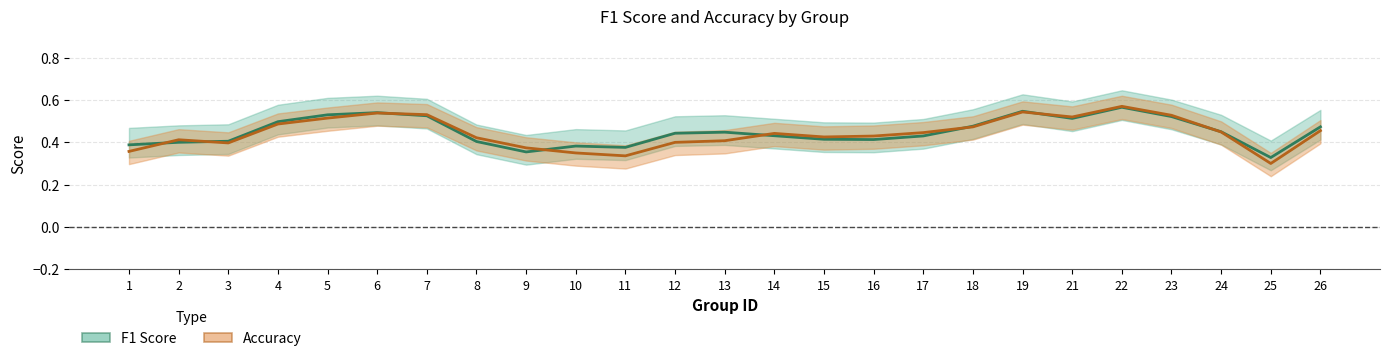

How many lines are shown in the chart?

2